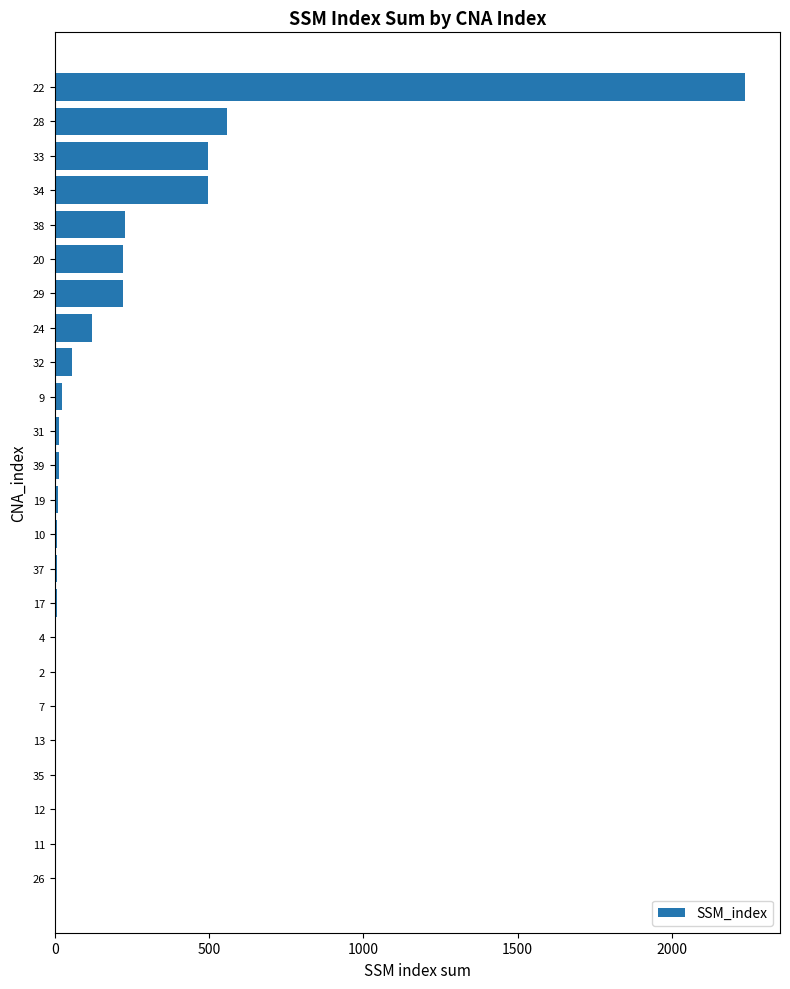

Is it true that the value at 28 is 559?

True